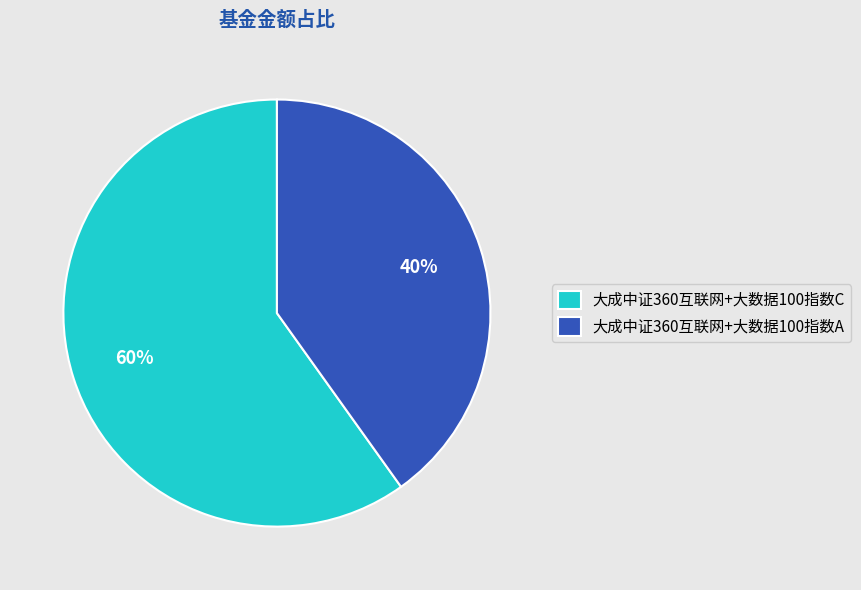

Which slice is the smallest?

大成中证360互联网+大数据100指数A